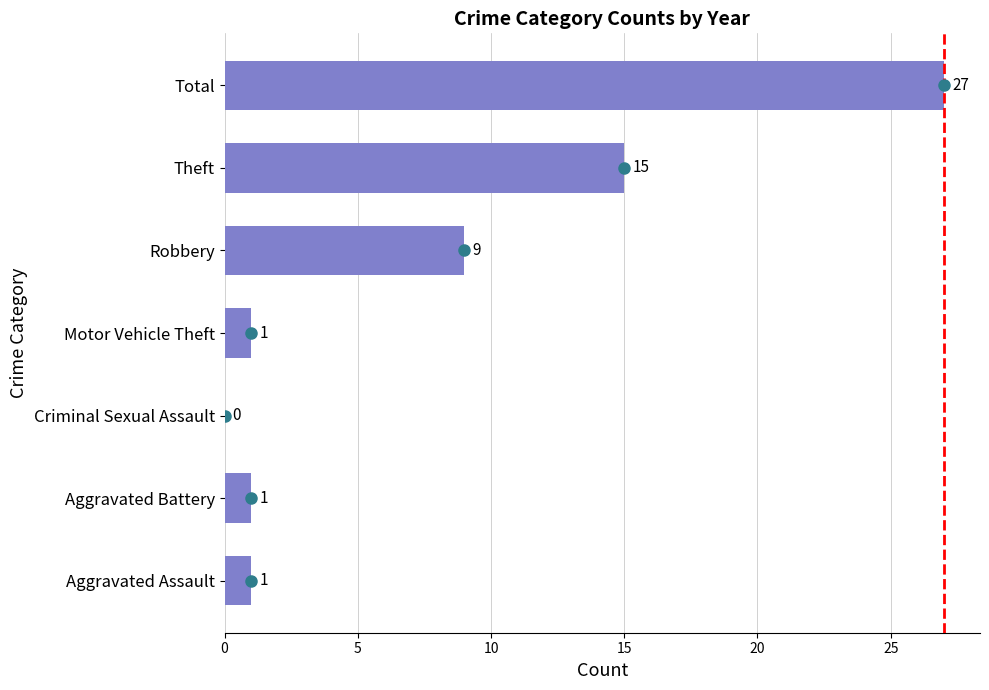

What is the sum of all values?

54